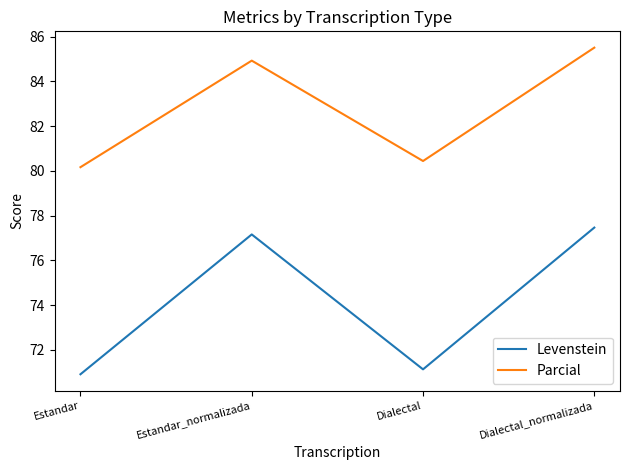

What position from the left is Estandar?

1